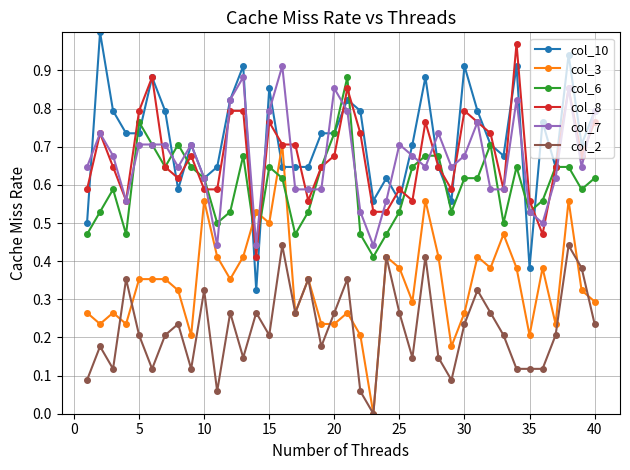

True or false: col_6 and col_2 intersect in this chart.

False